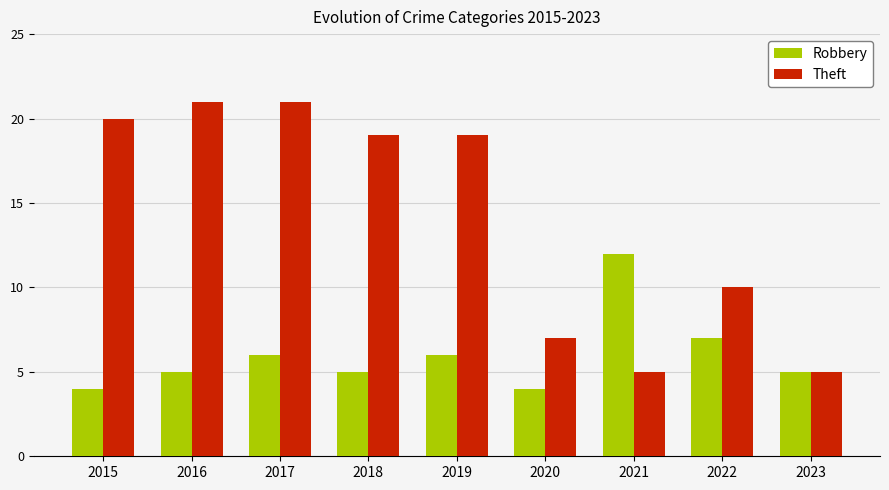

What are all the series names shown in the legend?

Robbery, Theft